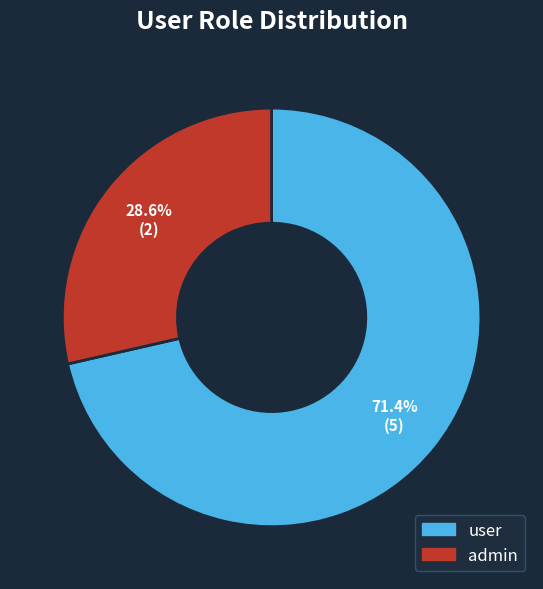

What is the largest slice in the pie chart?

user